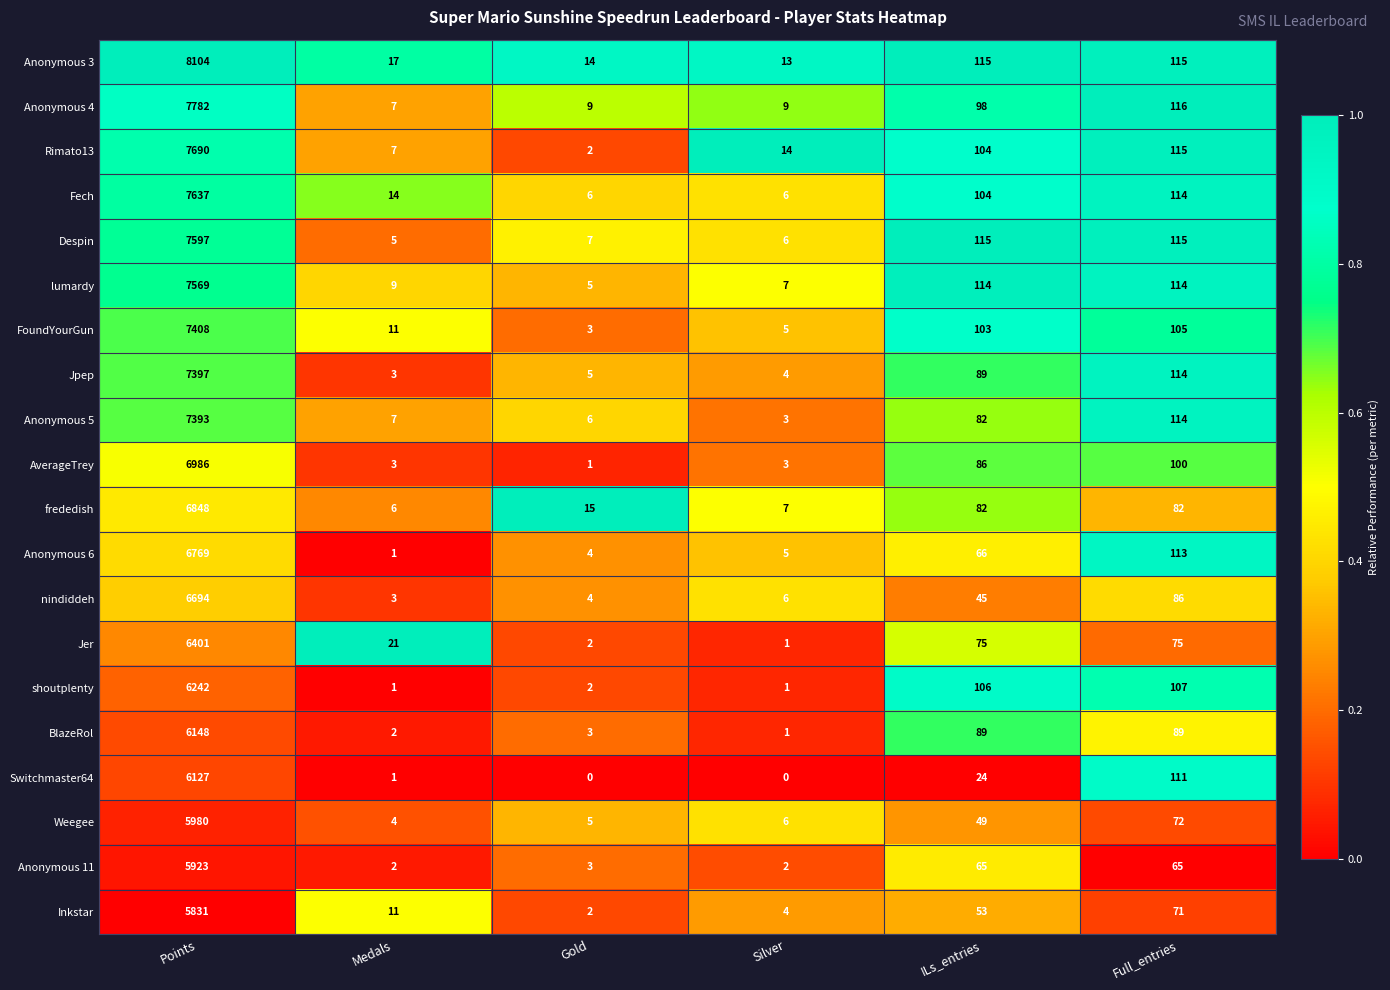

True or false: AverageTrey has a value of 1 at Gold.

True